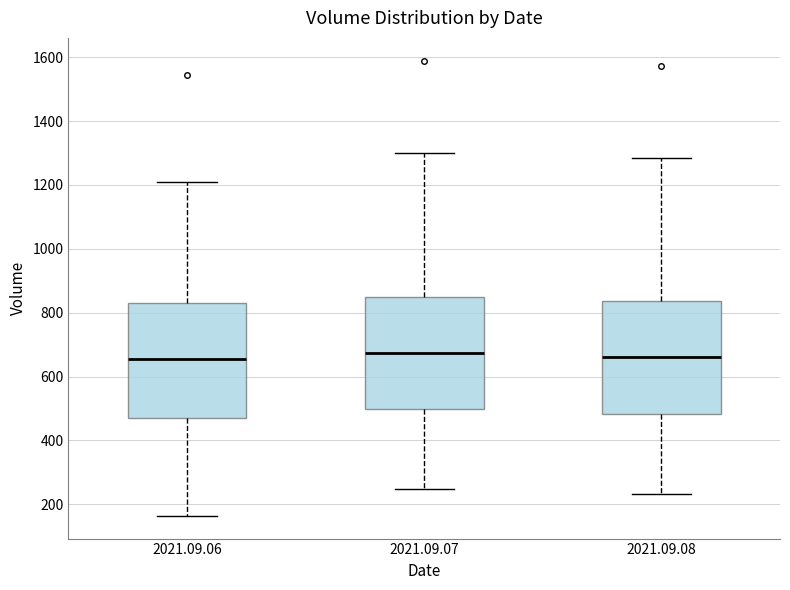

Where does the lower whisker of the box for 2021.09.06 end on the y-axis? The values are not printed on the chart, so give them approximately, as read against the axis.

160